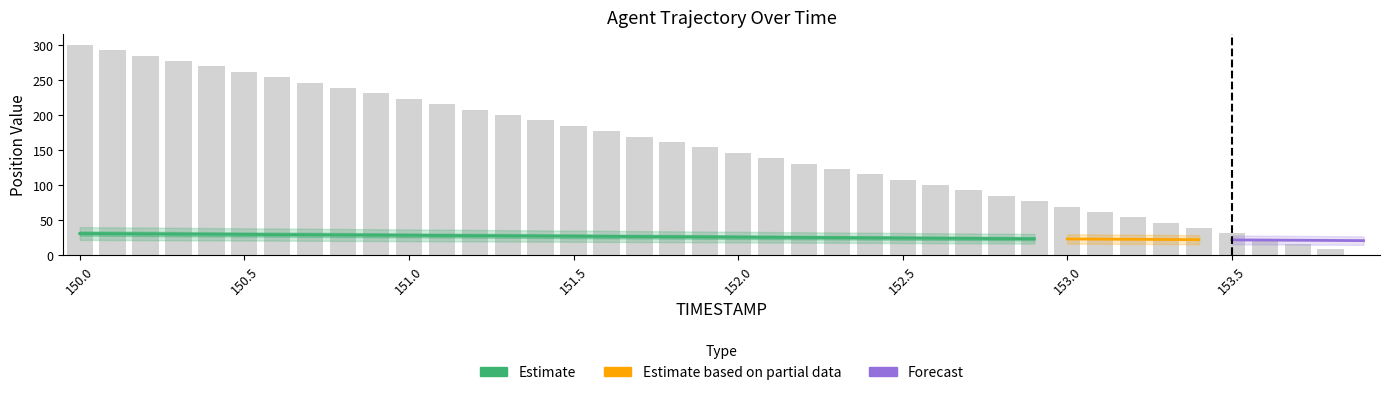

Rank the categories by value from lowest to highest.

153.9, 153.8, 153.7, 153.6, 153.5, 153.4, 153.3, 153.2, 153.1, 153.0, 152.9, 152.8, 152.7, 152.6, 152.5, 152.4, 152.3, 152.2, 152.1, 152.0, 151.9, 151.8, 151.7, 151.6, 151.5, 151.4, 151.3, 151.2, 151.1, 151.0, 150.9, 150.8, 150.7, 150.6, 150.5, 150.4, 150.3, 150.2, 150.1, 150.0